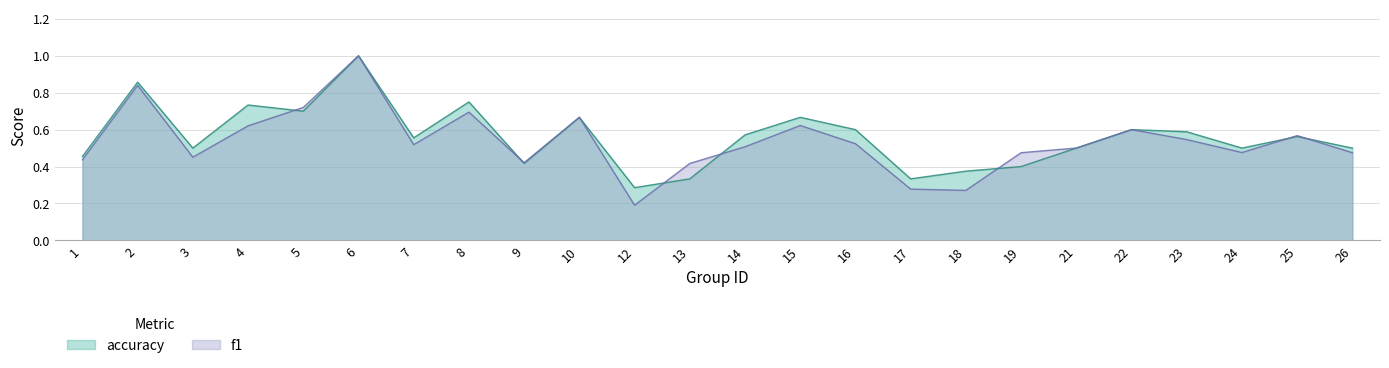

Reading right to left, transcribe all the data shown in this chart.

f1: 0.5	0.6	0.5	0.5	0.6	0.5	0.5	0.3	0.3	0.5	0.6	0.5	0.4	0.2	0.7	0.4	0.7	0.5	1.0	0.7	0.6	0.5	0.8	0.4
accuracy: 0.5	0.6	0.5	0.6	0.6	0.5	0.4	0.4	0.3	0.6	0.7	0.6	0.3	0.3	0.7	0.4	0.8	0.6	1.0	0.7	0.7	0.5	0.9	0.5